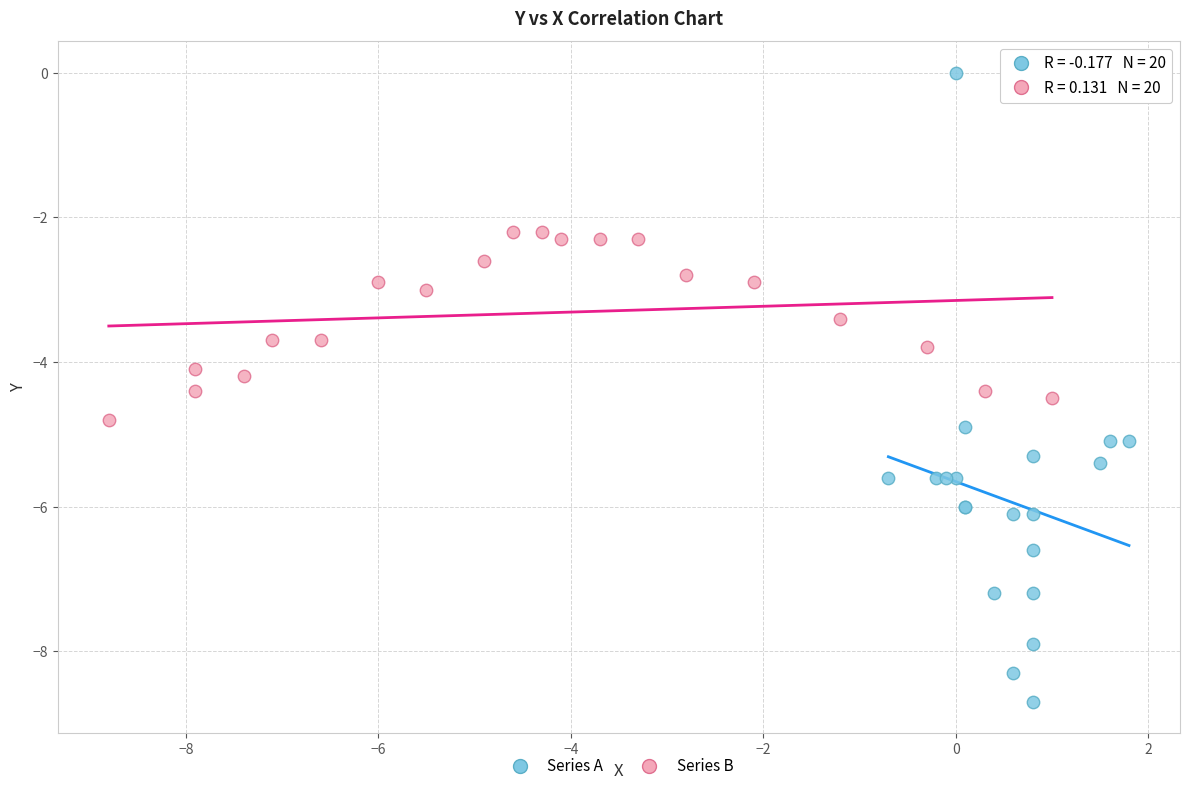

What are all the series names shown in the legend?

Series A, Series B